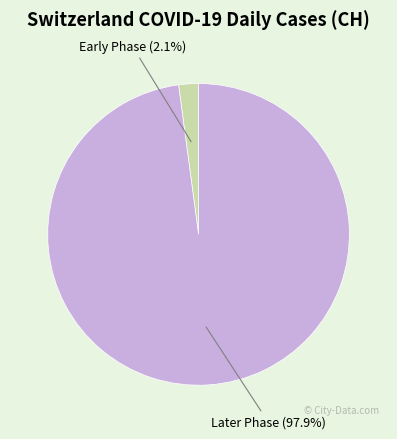

How many segments does this pie chart have?

2